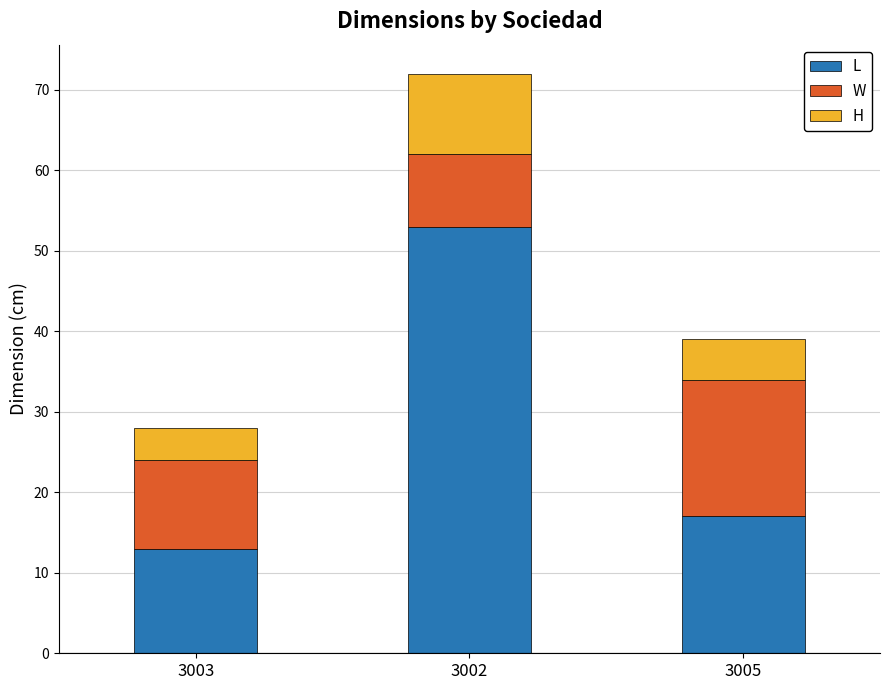

The L series shows 17 at 3005. True or false?

True